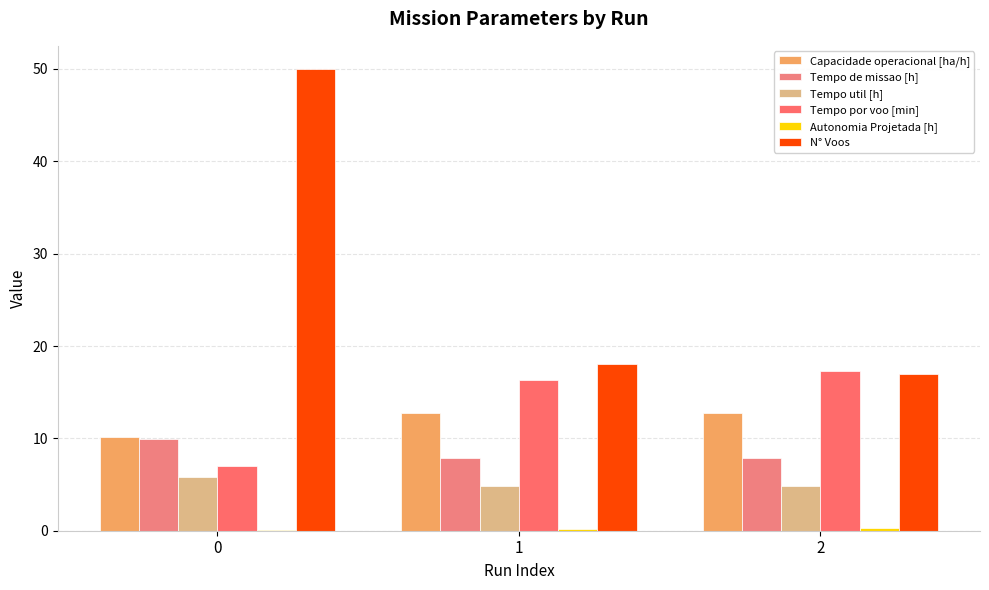

Is it true that N° Voos equals 50.0 at 0?

True